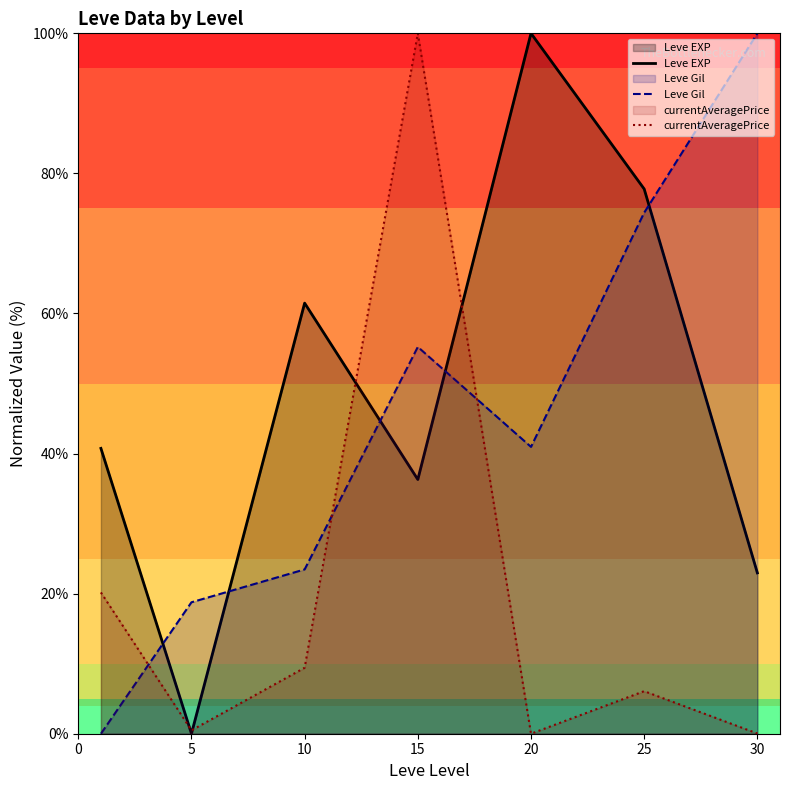

At which category is the sum across all series the highest?

15